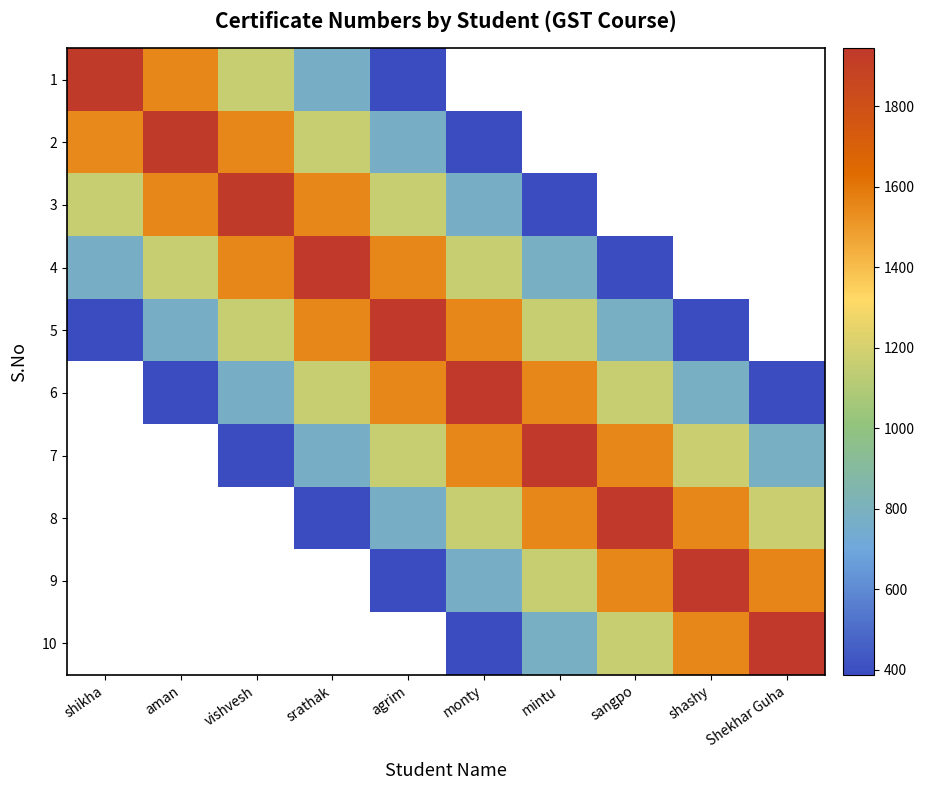

Which series changed the most between shikha and mintu?

5